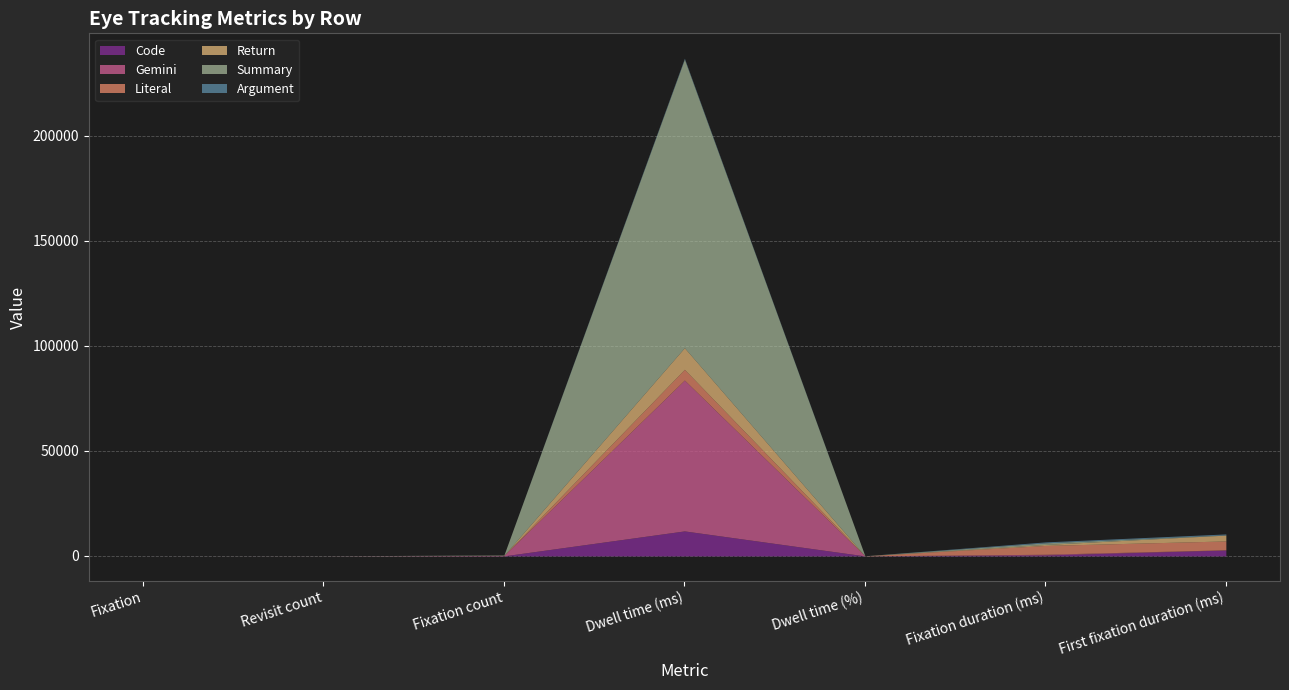

Which category has the highest value in the Literal series?

Dwell time (ms)